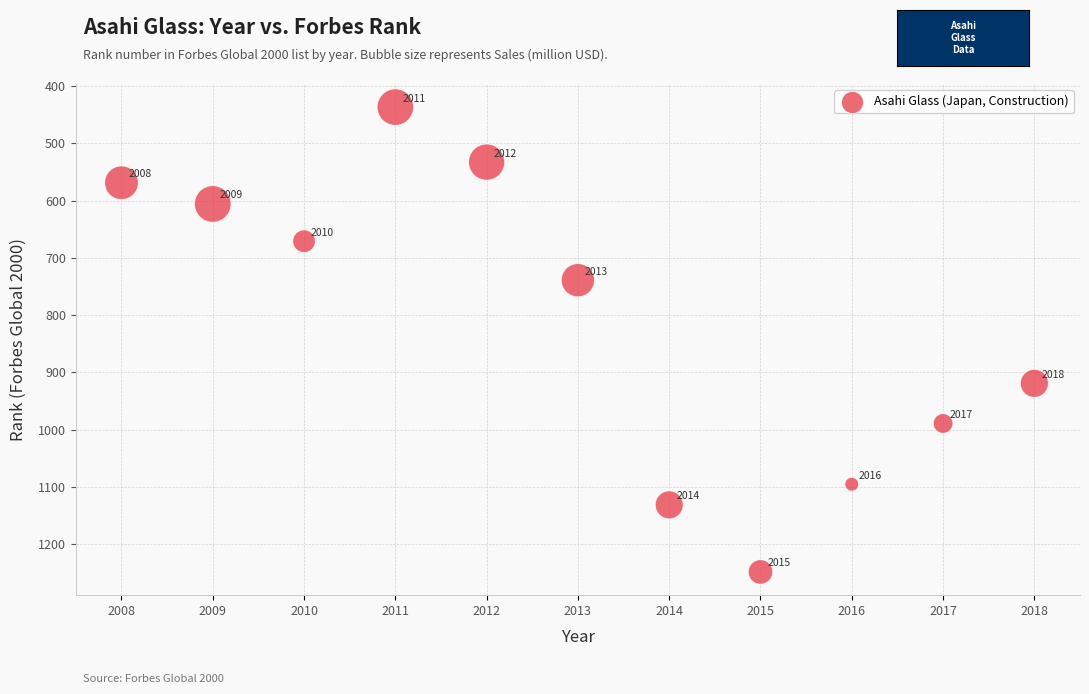

What Y value in the scatter plot is closest to 842?

919